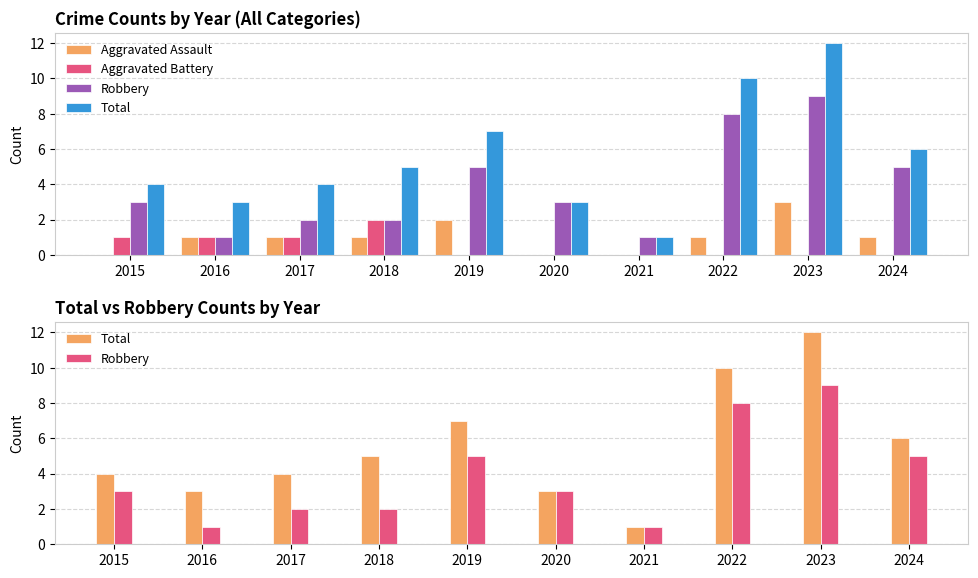

Is the value of Total at 2017 greater than the value of Aggravated Battery at 2022?

Yes